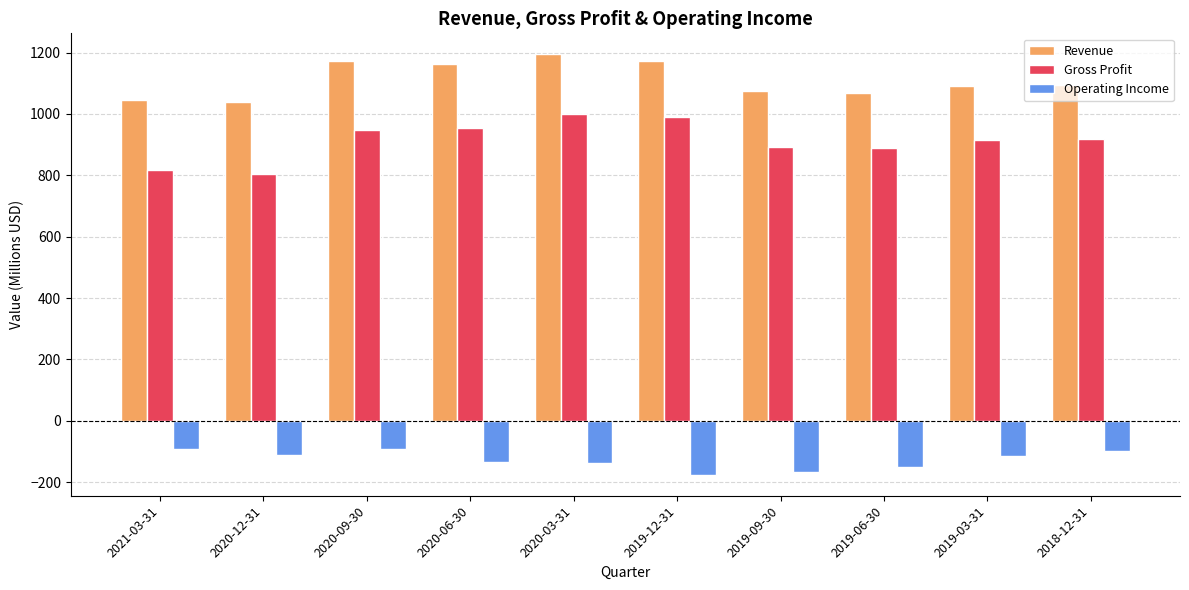

True or false: Operating Income has a value of -113.2 at 2019-03-31.

True